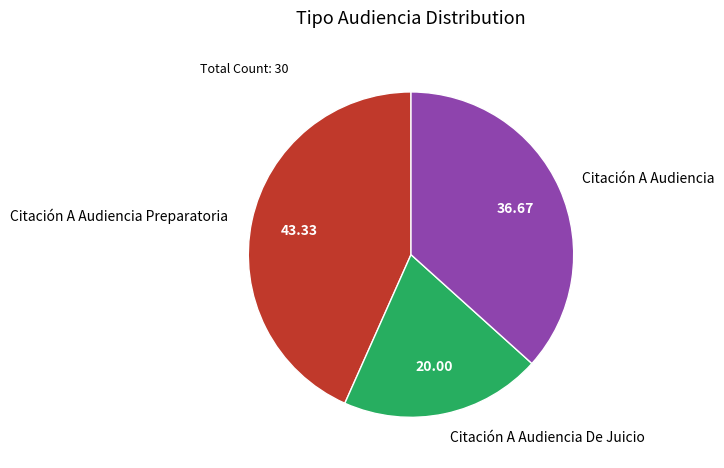

Which slice is the smallest?

Citación A Audiencia De Juicio